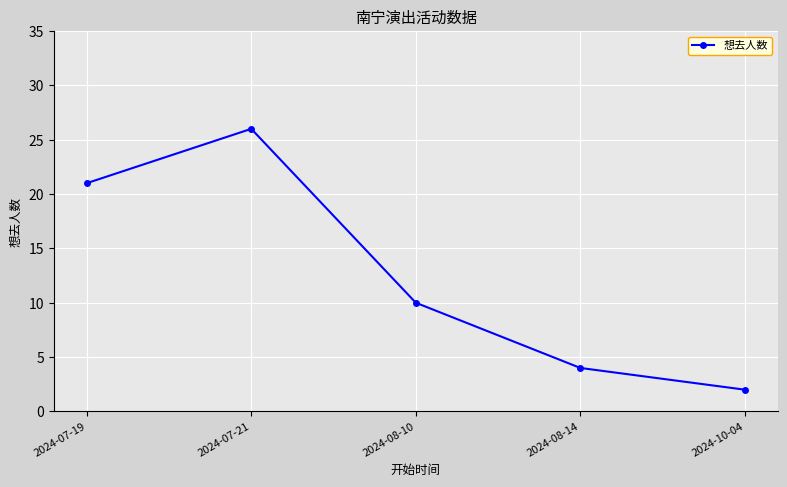

Which has a higher value, 2024-08-10 or 2024-10-04?

2024-08-10